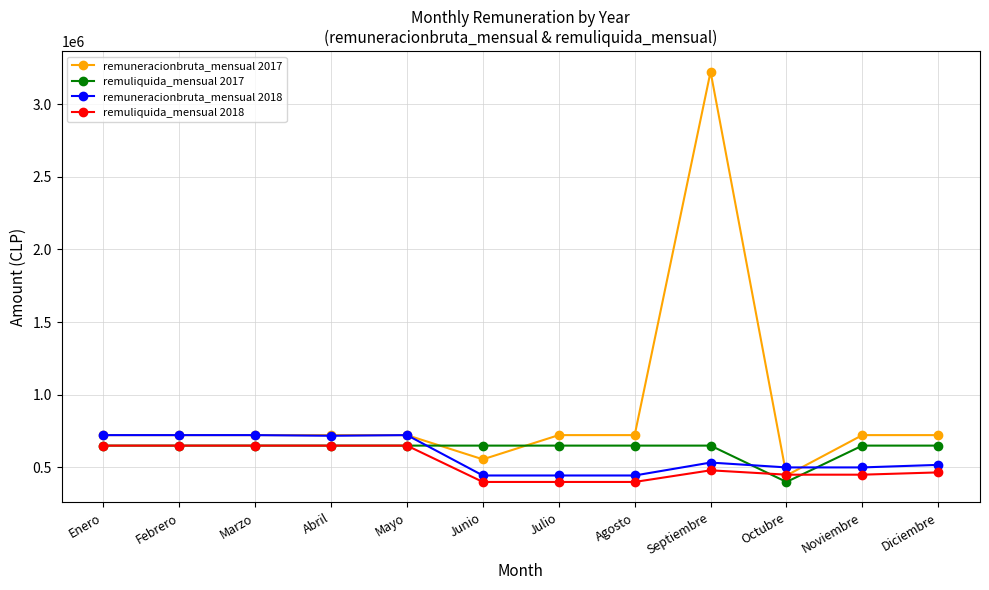

What is the minimum value for remuliquida_mensual 2017?

400000